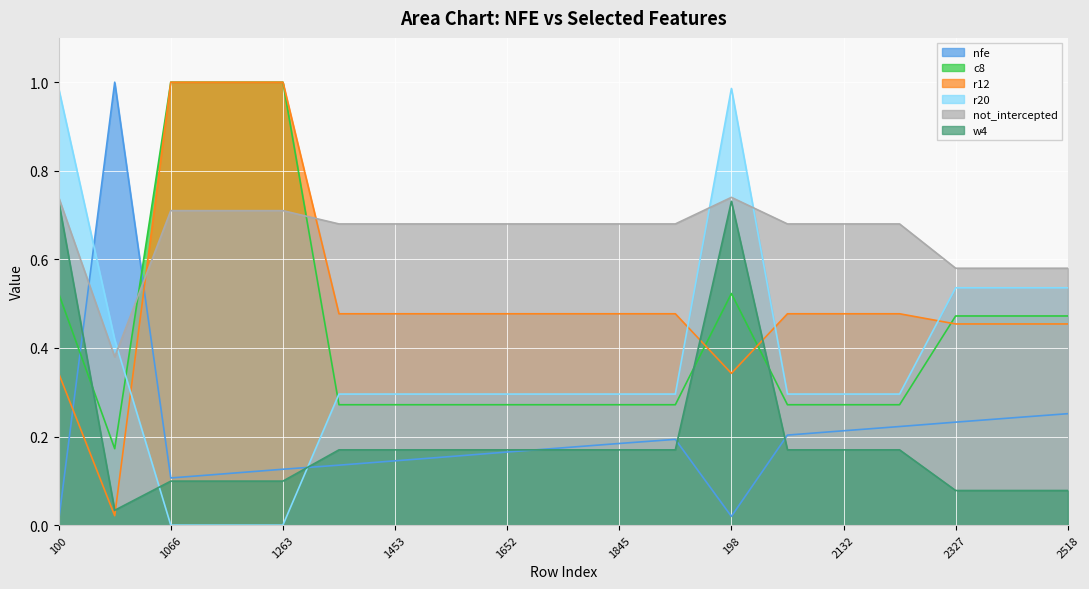

What is the total value across all series at 1551?

2.0